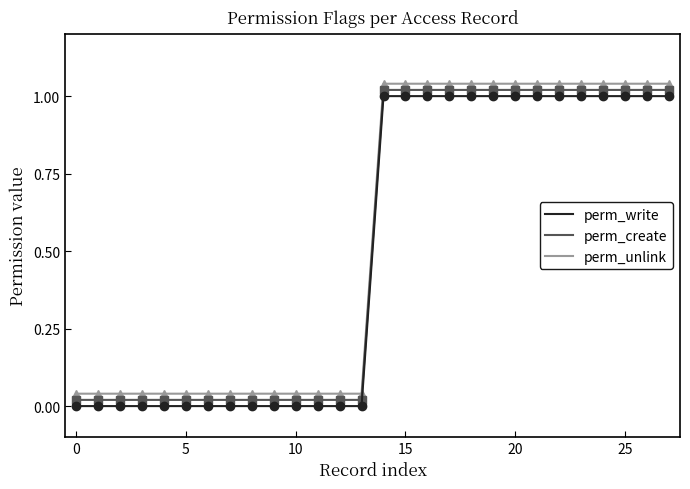

True or false: perm_write and perm_unlink intersect in this chart.

False